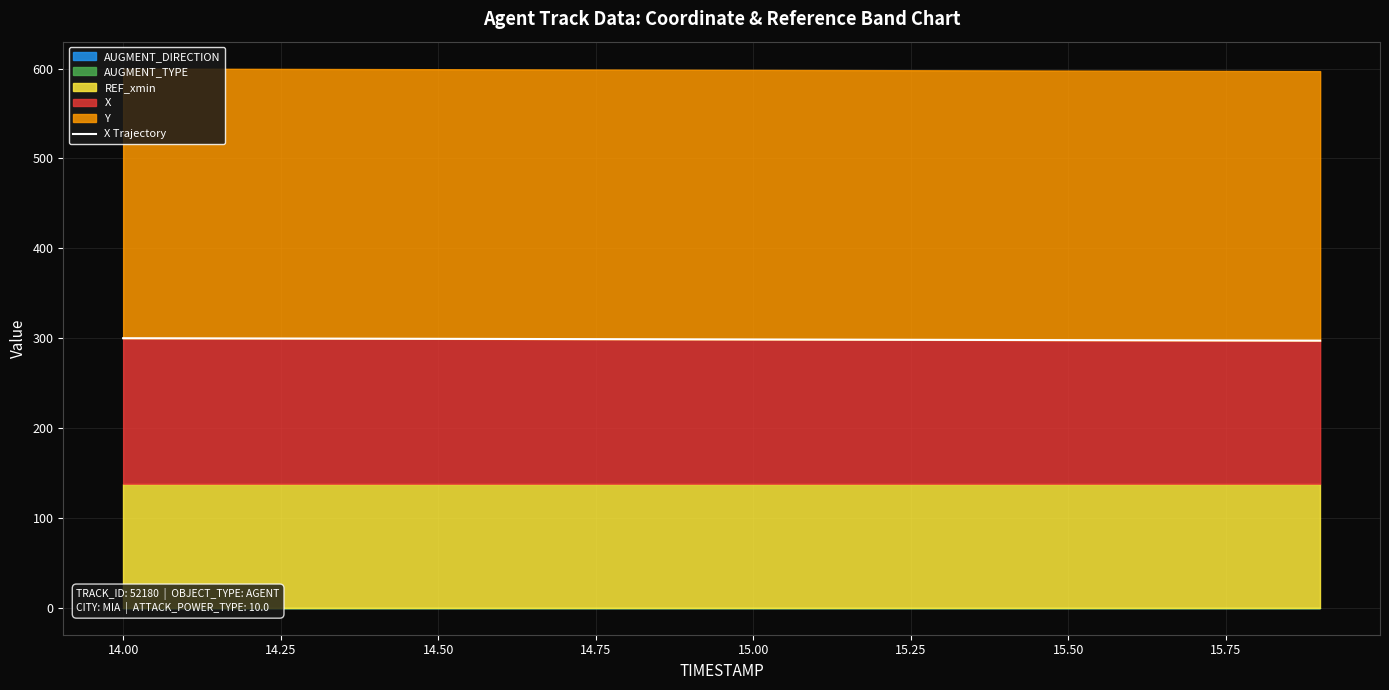

True or false: X has a value of 299.3 at 14.50.

True